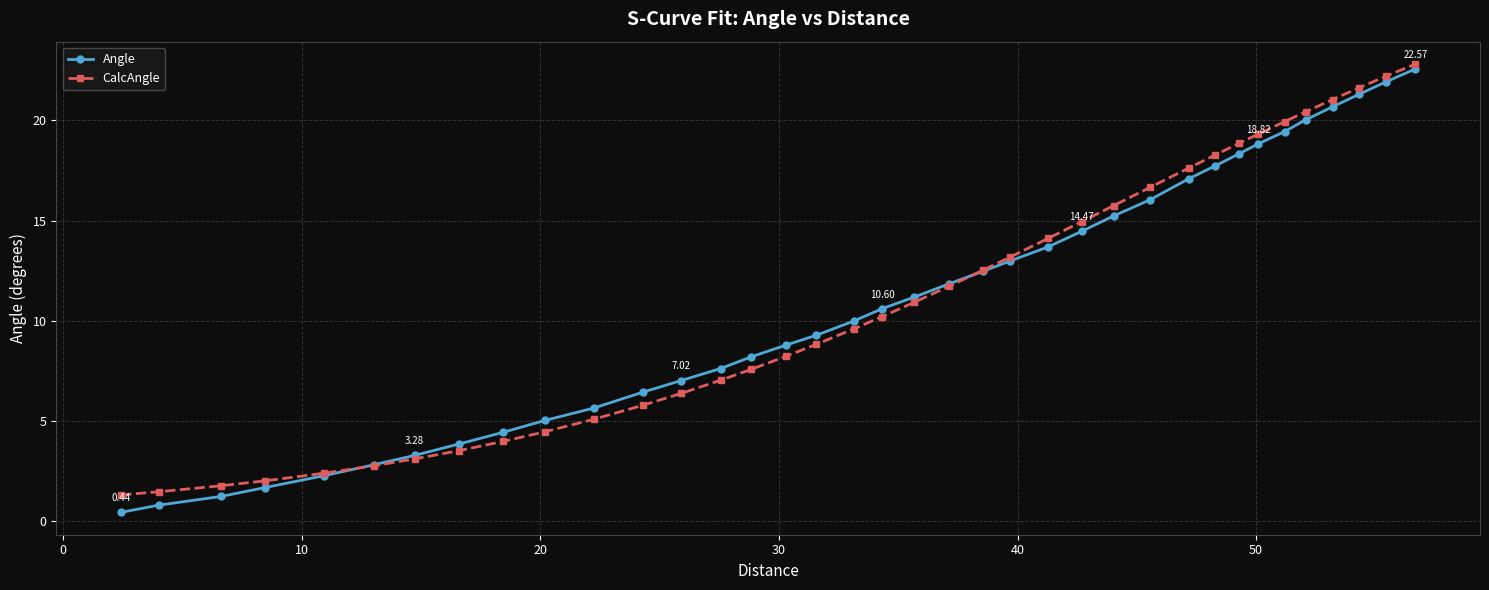

Which series has the widest spread of values?

Angle